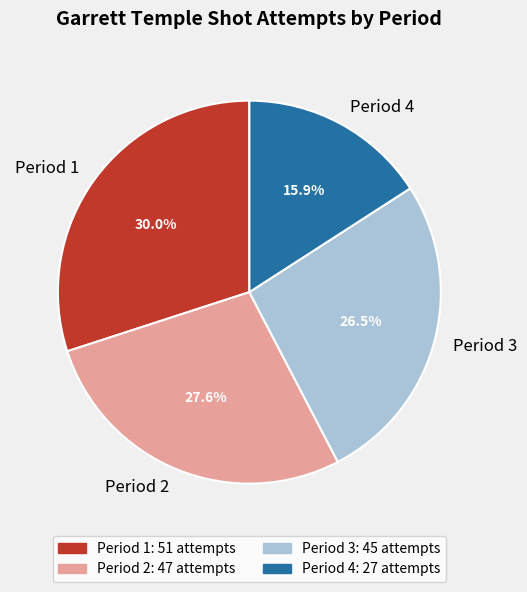

Is Period 4 the majority of the pie?

No